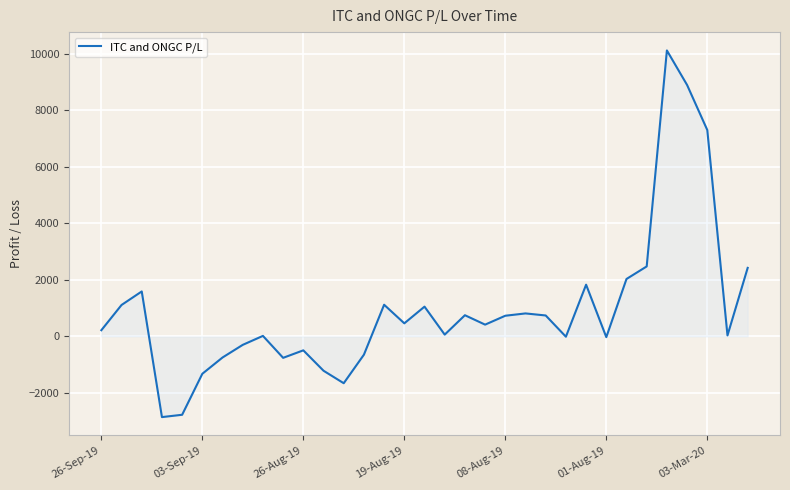

How many distinct data groups are displayed?

1